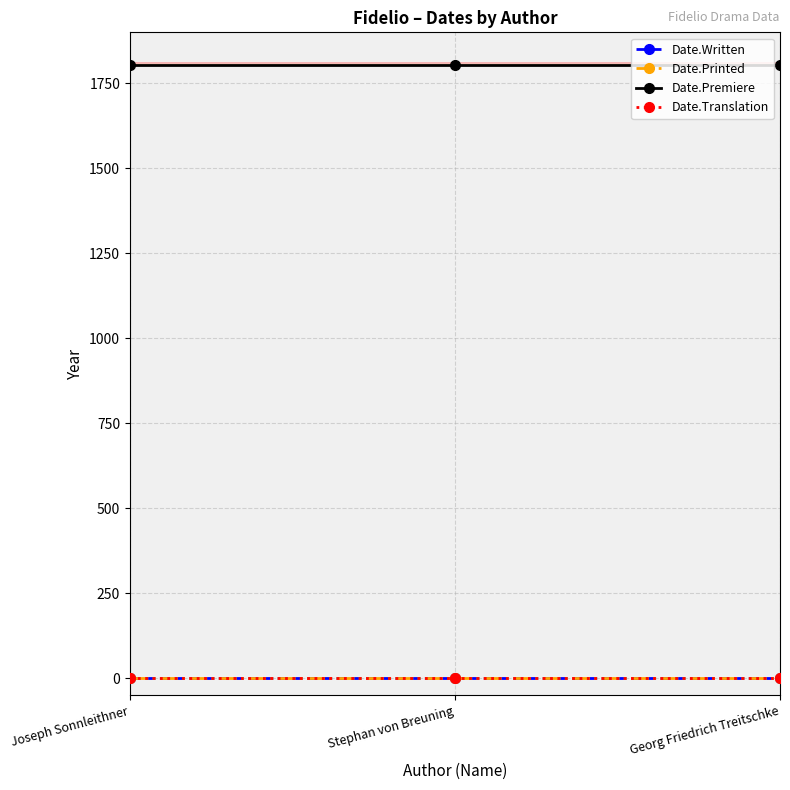

Reading right to left, what are all the values shown in this chart?

Date.Written: Georg Friedrich Treitschke=0	Stephan von Breuning=0	Joseph Sonnleithner=0
Date.Printed: Georg Friedrich Treitschke=0	Stephan von Breuning=0	Joseph Sonnleithner=0
Date.Premiere: Georg Friedrich Treitschke=1805	Stephan von Breuning=1805	Joseph Sonnleithner=1805
Date.Translation: Georg Friedrich Treitschke=0	Stephan von Breuning=0	Joseph Sonnleithner=0